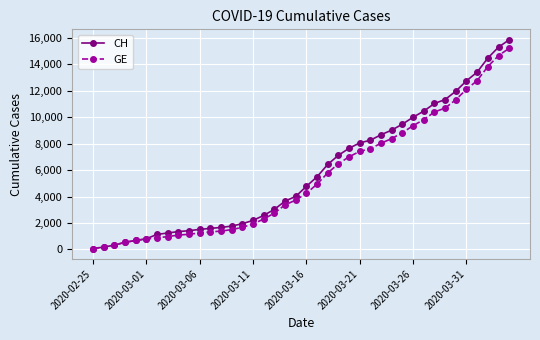

Which series has the widest spread of values?

CH